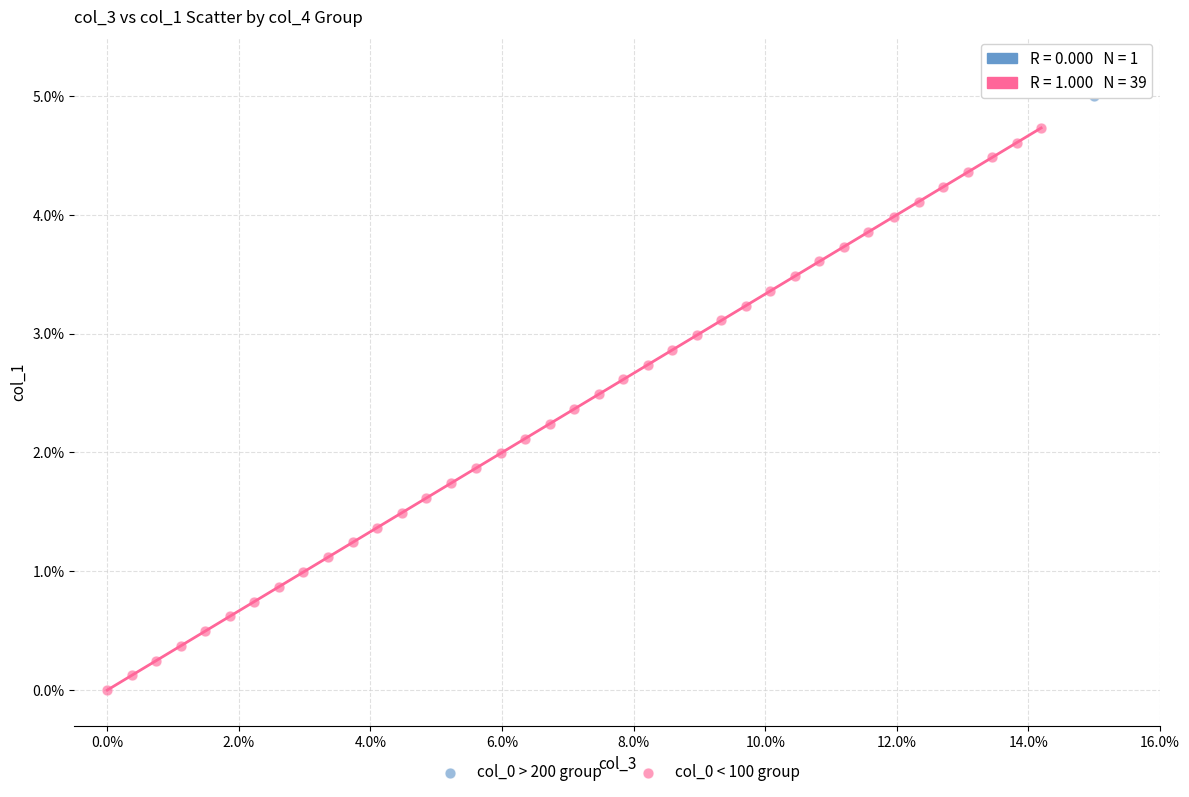

What are all the series names shown in the legend?

col_0 > 200 group, col_0 < 100 group